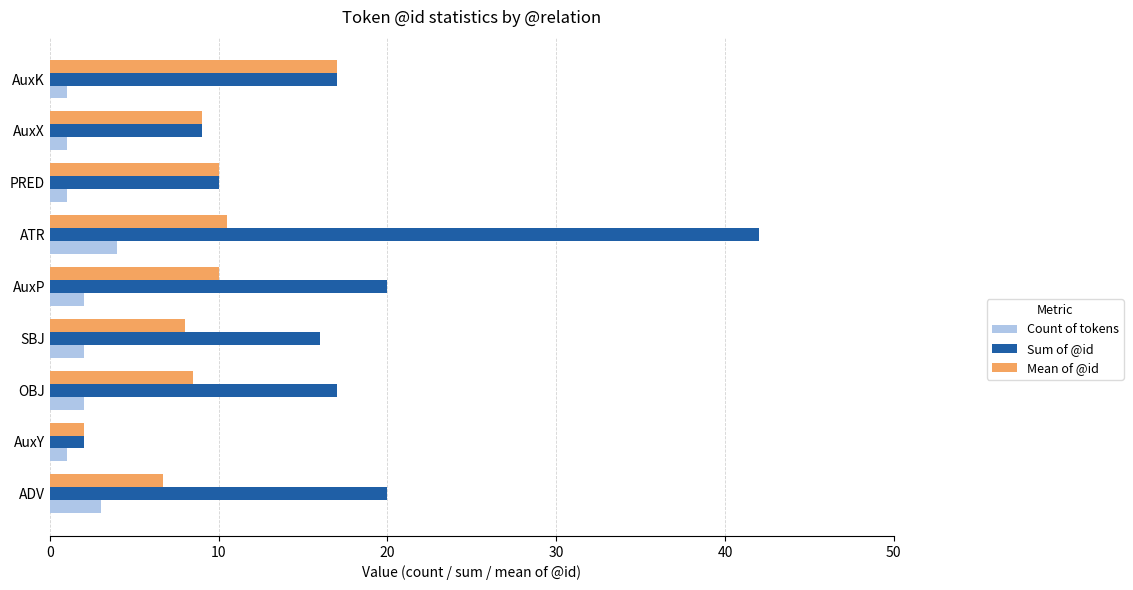

The value of Sum of @id at OBJ is 24.4. True or false?

False